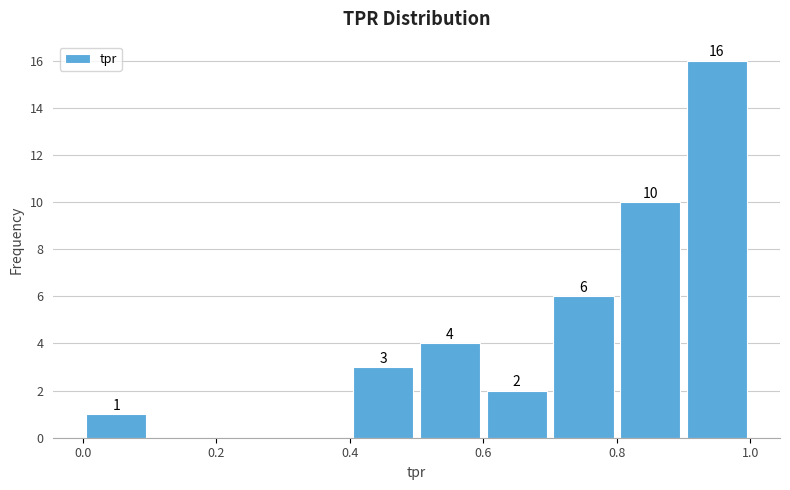

Which range on the x-axis has the tallest bar?

0.9 to 1.0